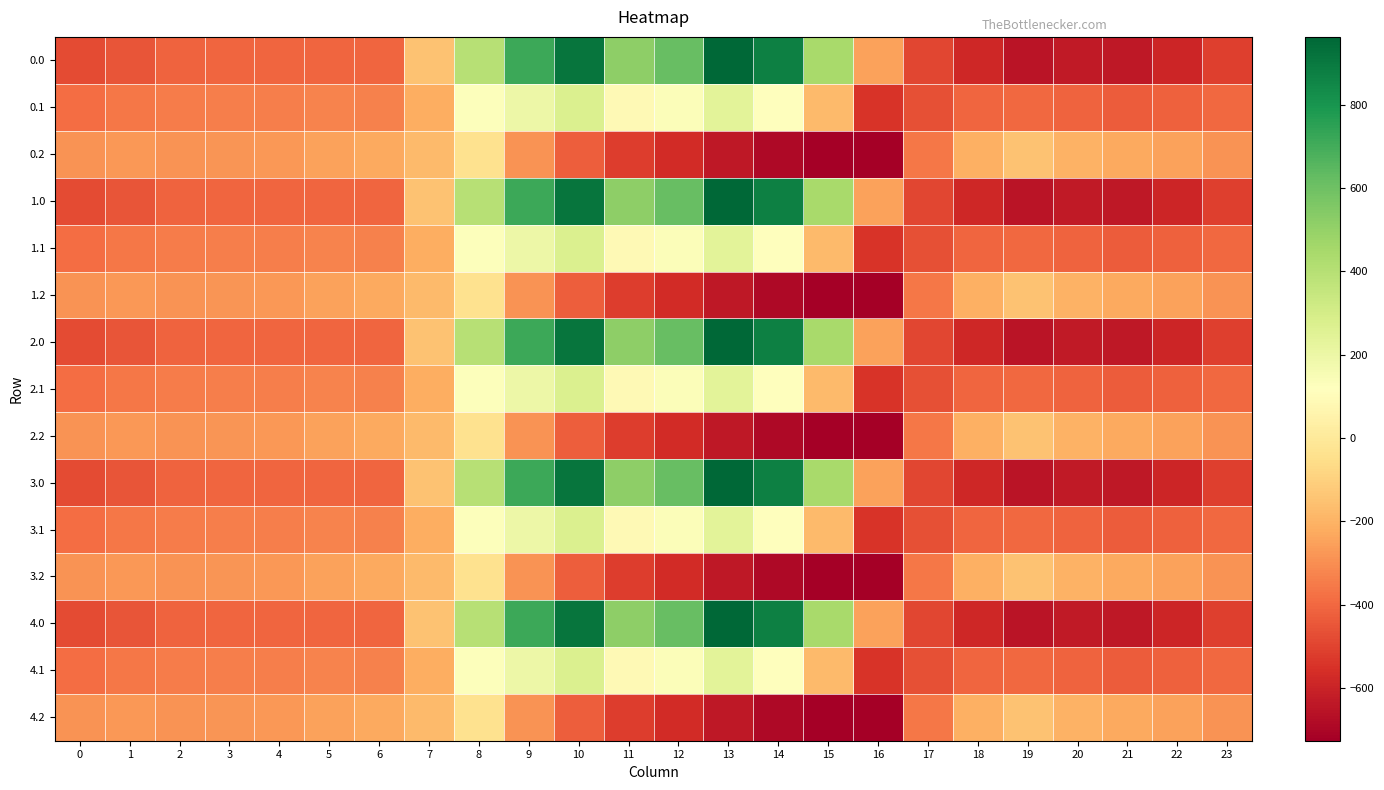

What is the minimum value shown in the chart?

-726.6